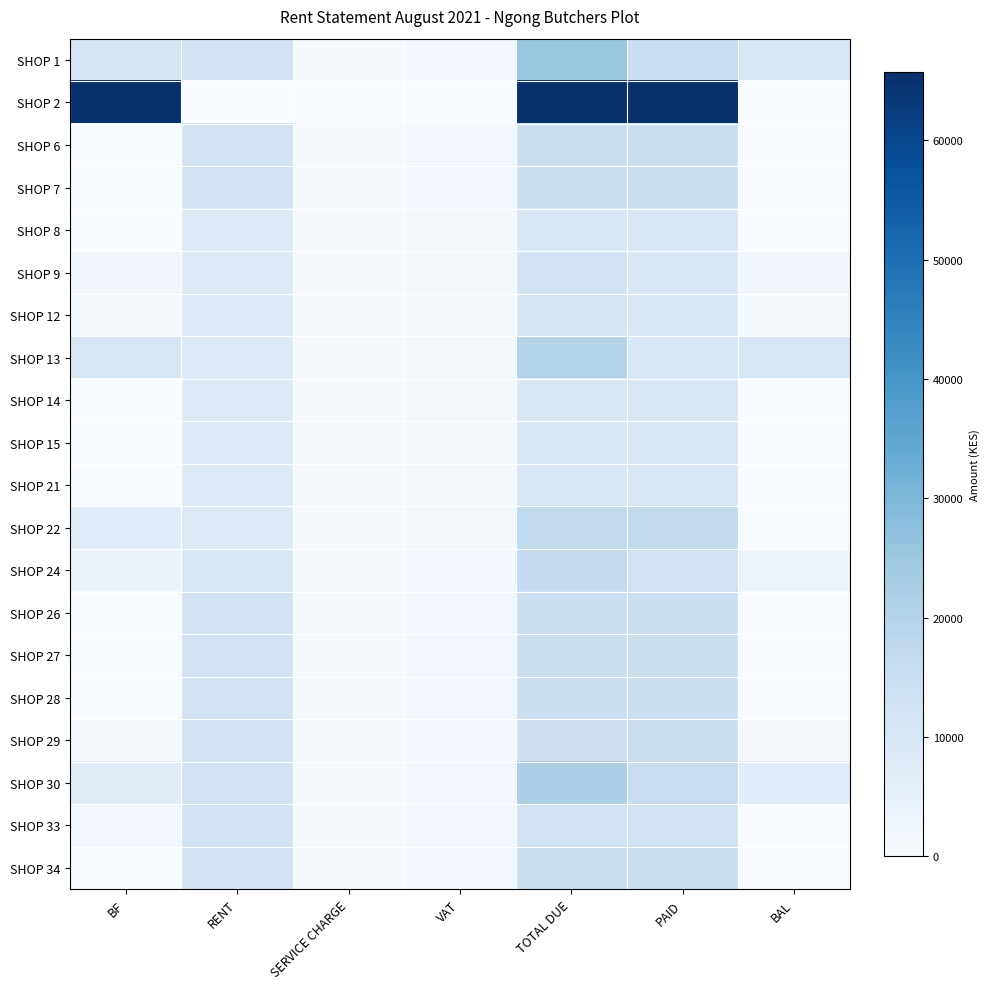

Between BF and SERVICE CHARGE, which series saw the biggest shift?

SHOP 2